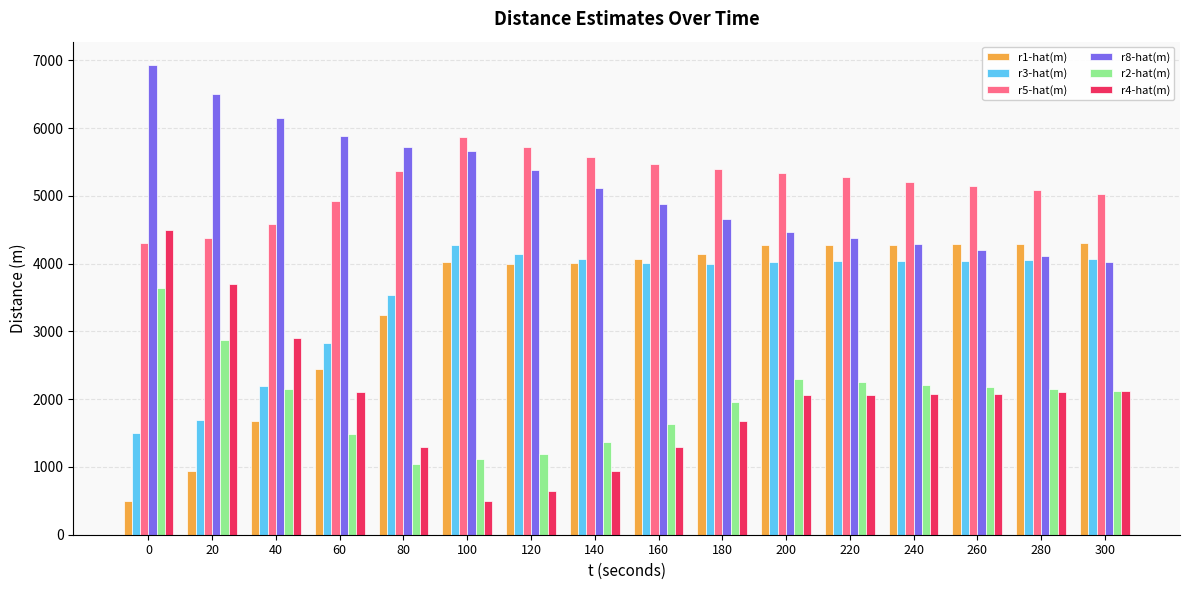

What is the sum of all r4-hat(m) values?

32061.4